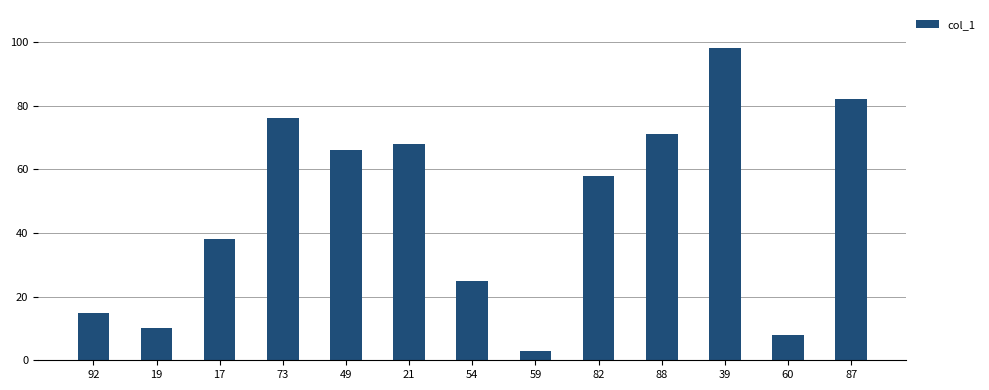

At which label does the data first exceed 58?

73